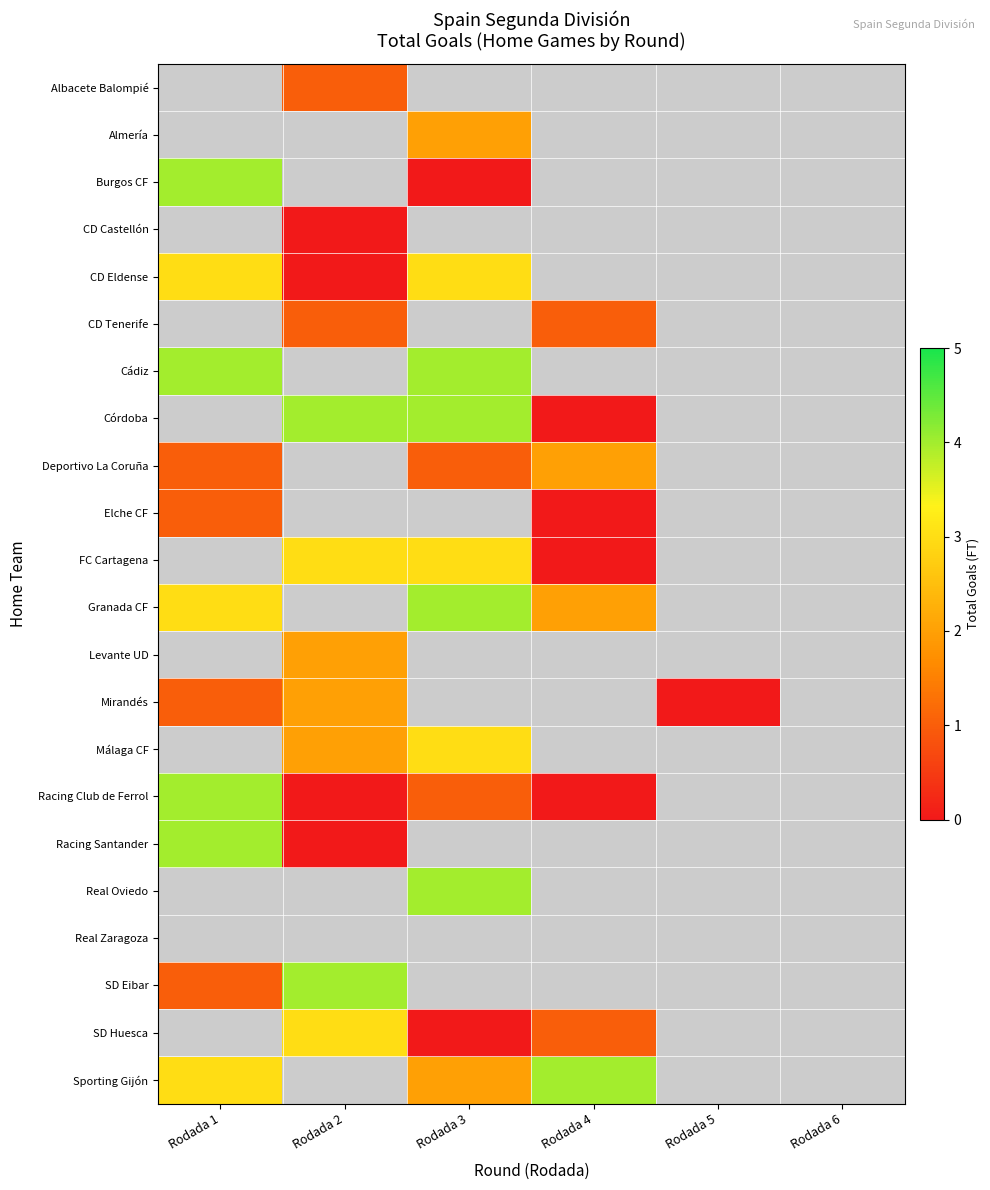

Which label corresponds to the smallest value in the chart?

Rodada 1